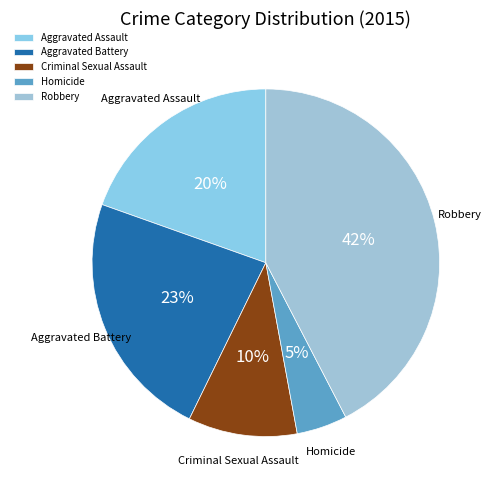

Count the number of slices in the pie.

5